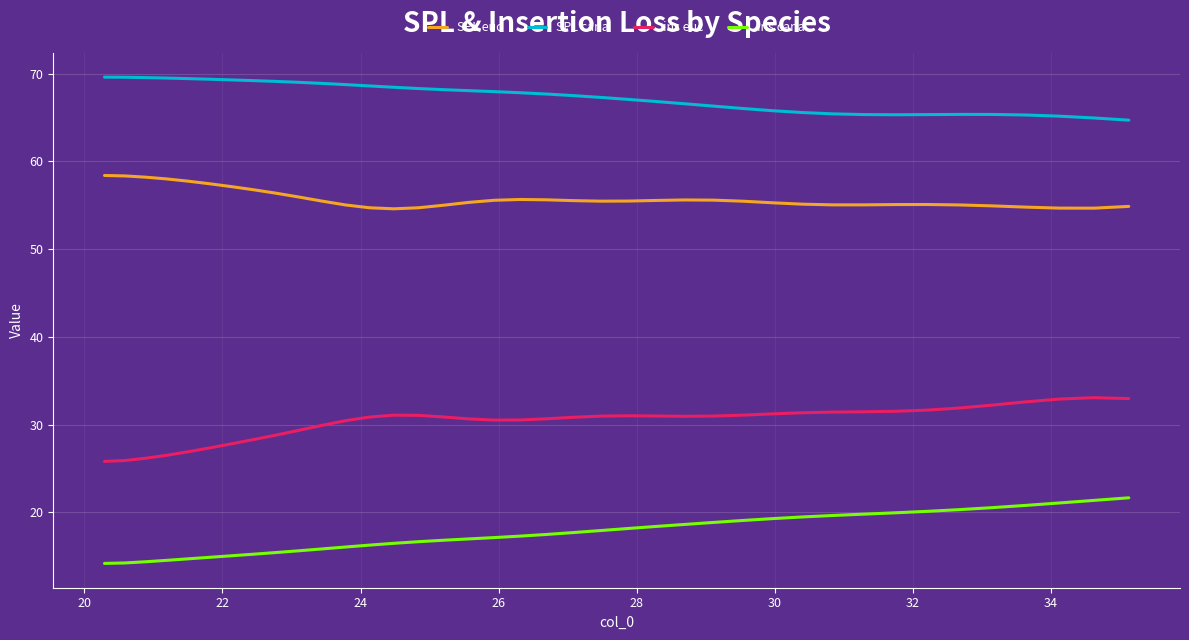

True or false: ins euc and ins cana cross at least once.

False